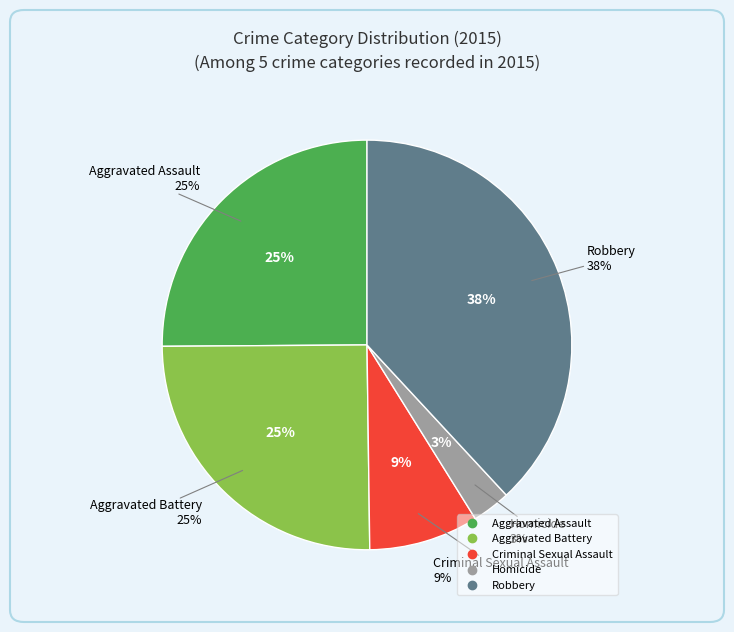

The Robbery slice represents 38% of the pie. True or false?

True